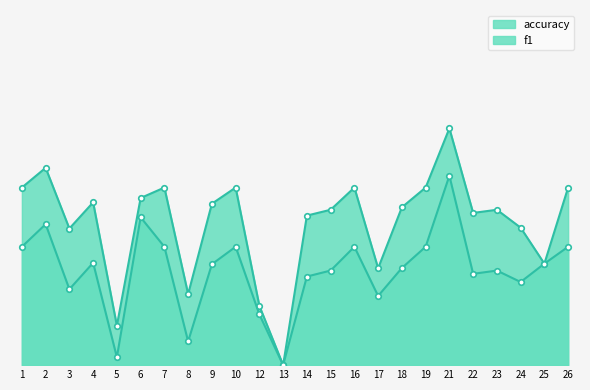

True or false: accuracy and f1 cross at least once.

False